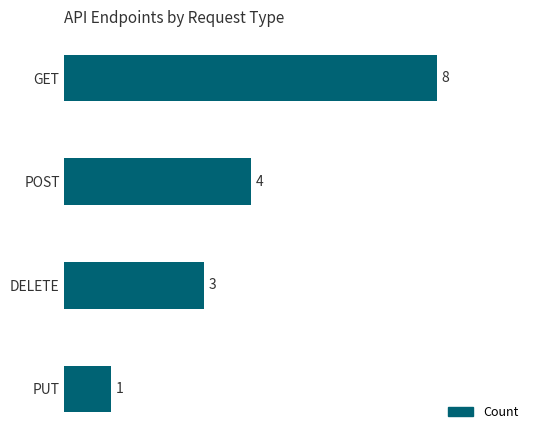

What is the difference between the second highest and minimum values?

3